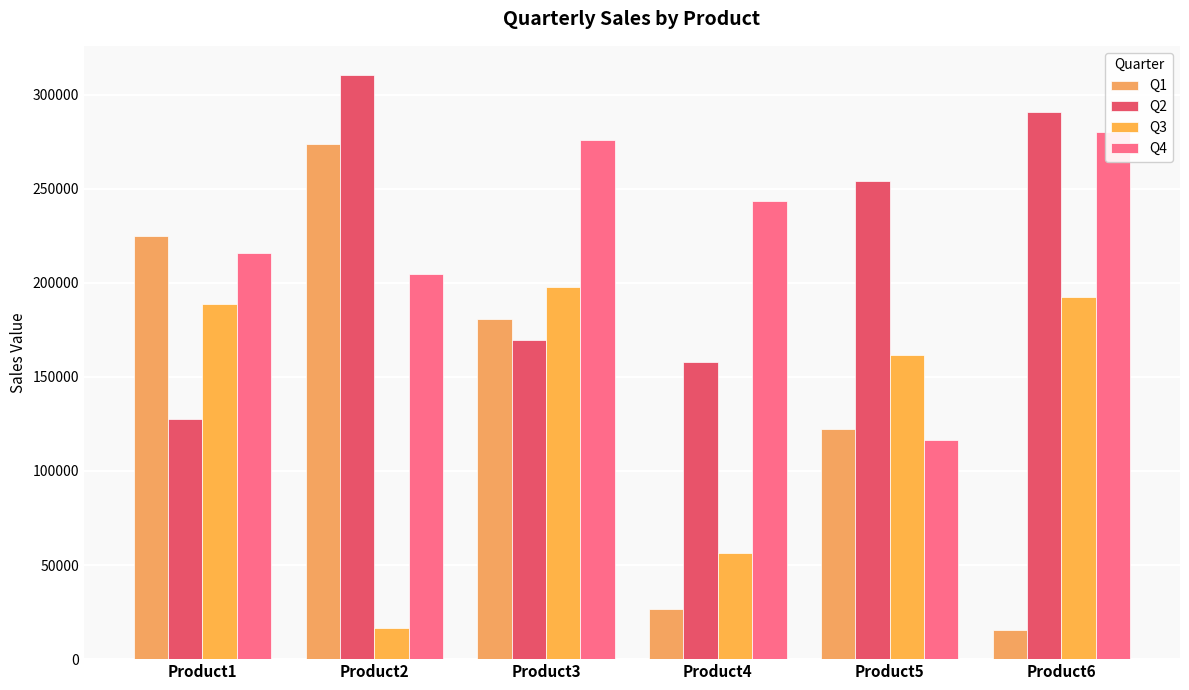

What is the minimum value for Q3?

16484